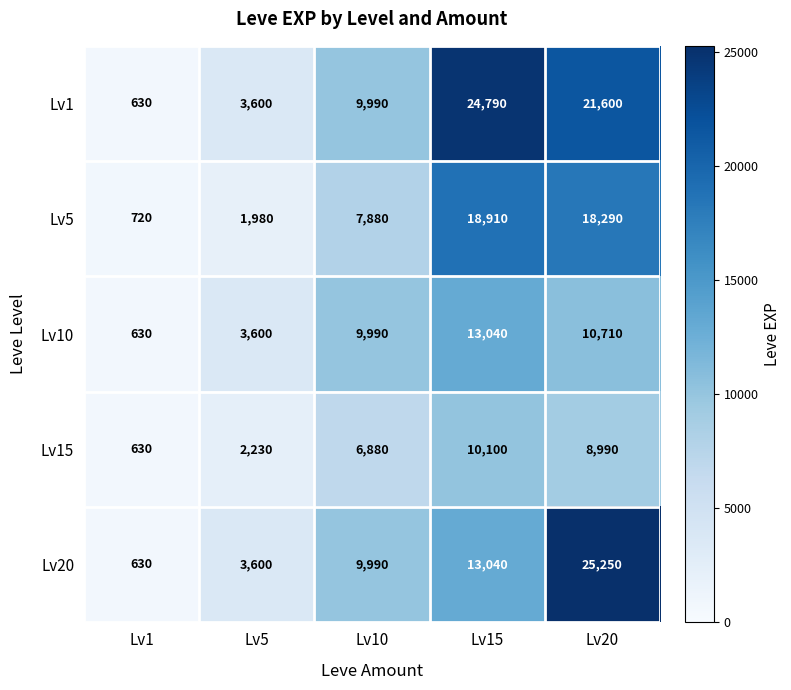

Is it true that Lv20 equals 3600 at Lv5?

True